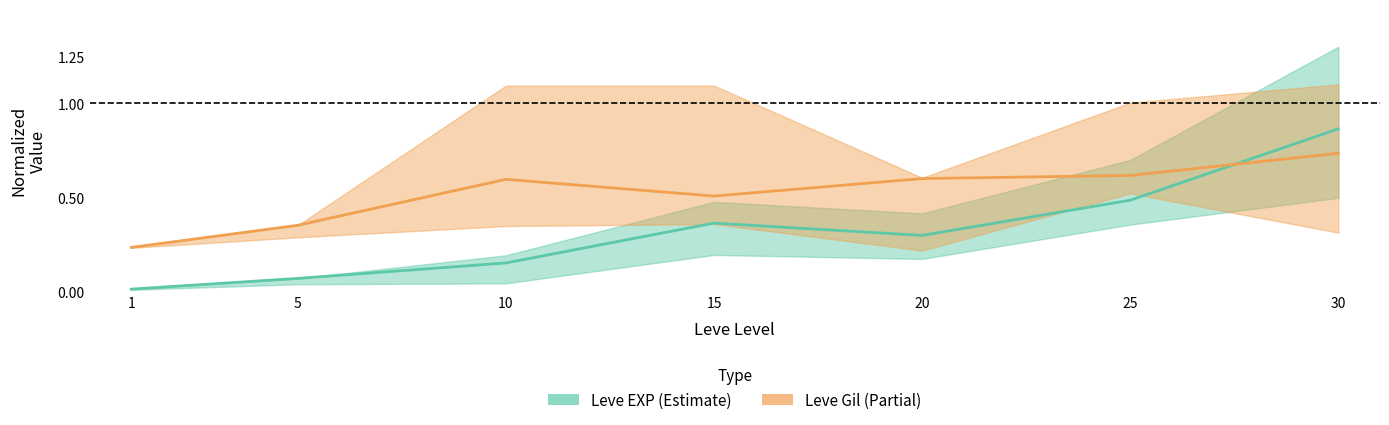

Where is the first local maximum for Leve Gil (mid)?

10